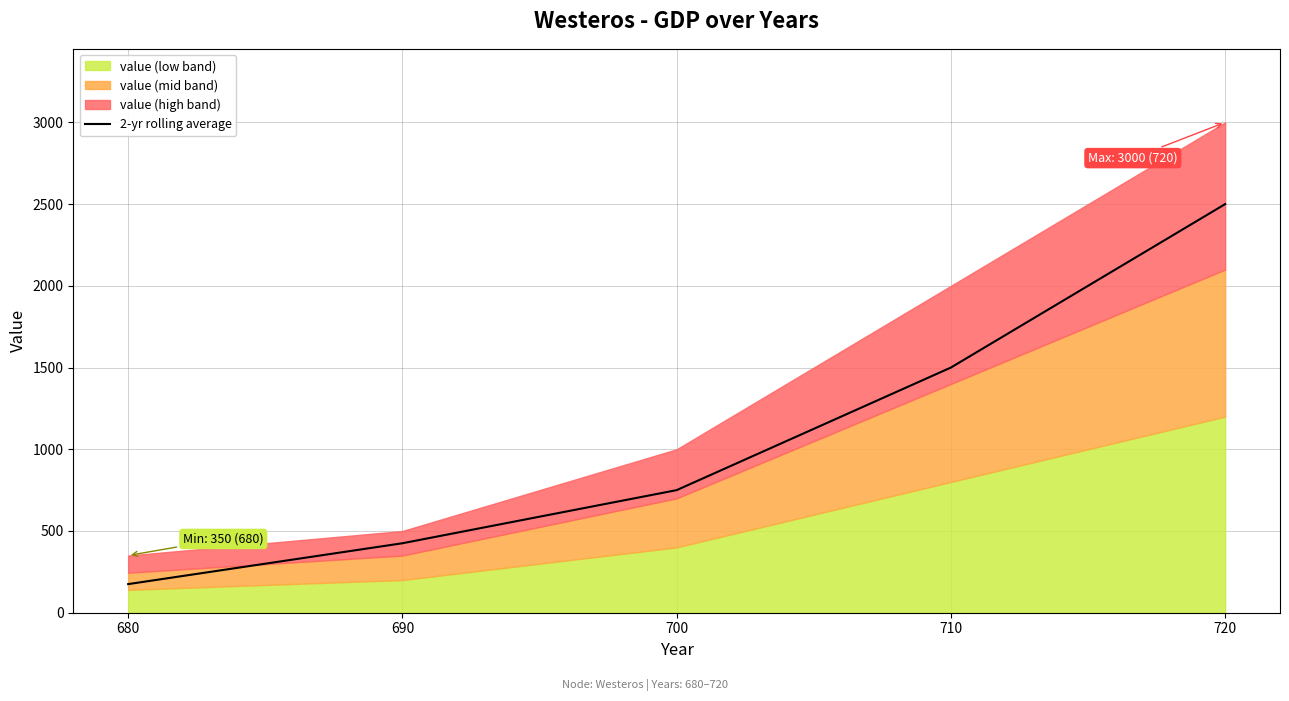

Is it true that 2-yr rolling average equals 175 at 680?

True